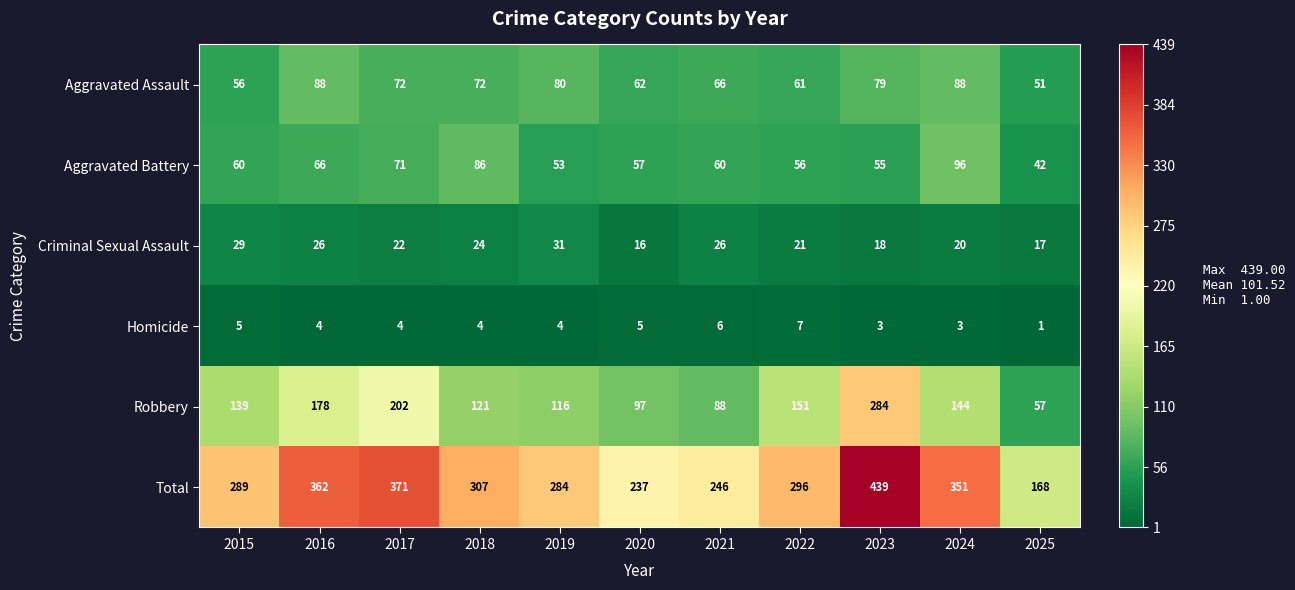

What is the difference between the maximum and minimum values in the Robbery series?

227